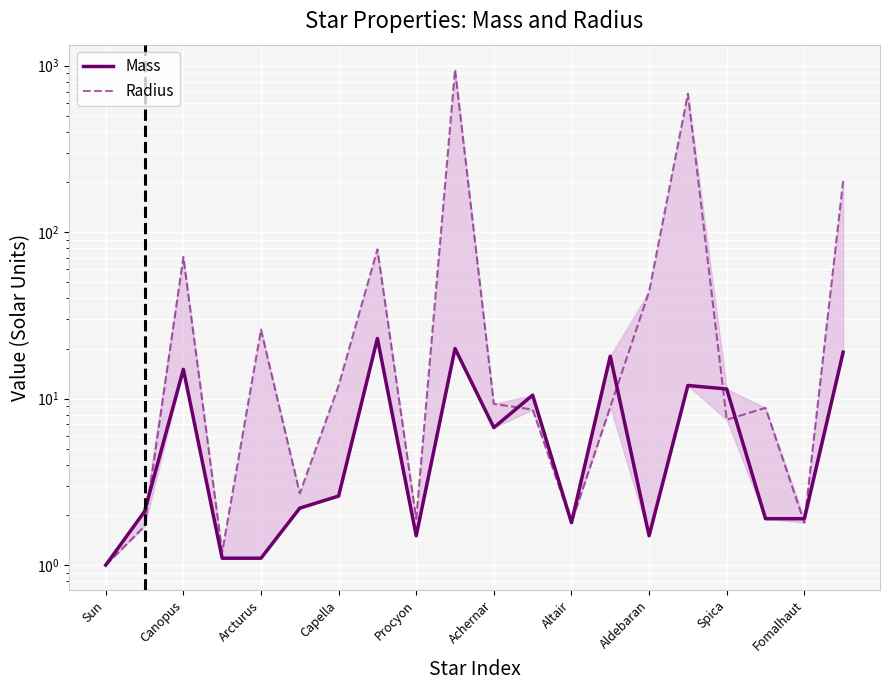

Reading left to right, list all the values displayed in this chart.

Mass: 1.0	2.1	15.0	1.1	1.1	2.2	2.6	23.0	1.5	20.0	6.7	10.5	1.8	18.0	1.5	12.0	11.4	1.9	1.9	19.0
Radius: 1.0	1.7	71.0	1.2	26.0	2.7	12.0	78.9	1.9	950.0	9.3	8.6	1.8	8.9	44.0	680.0	7.5	8.8	1.8	203.0